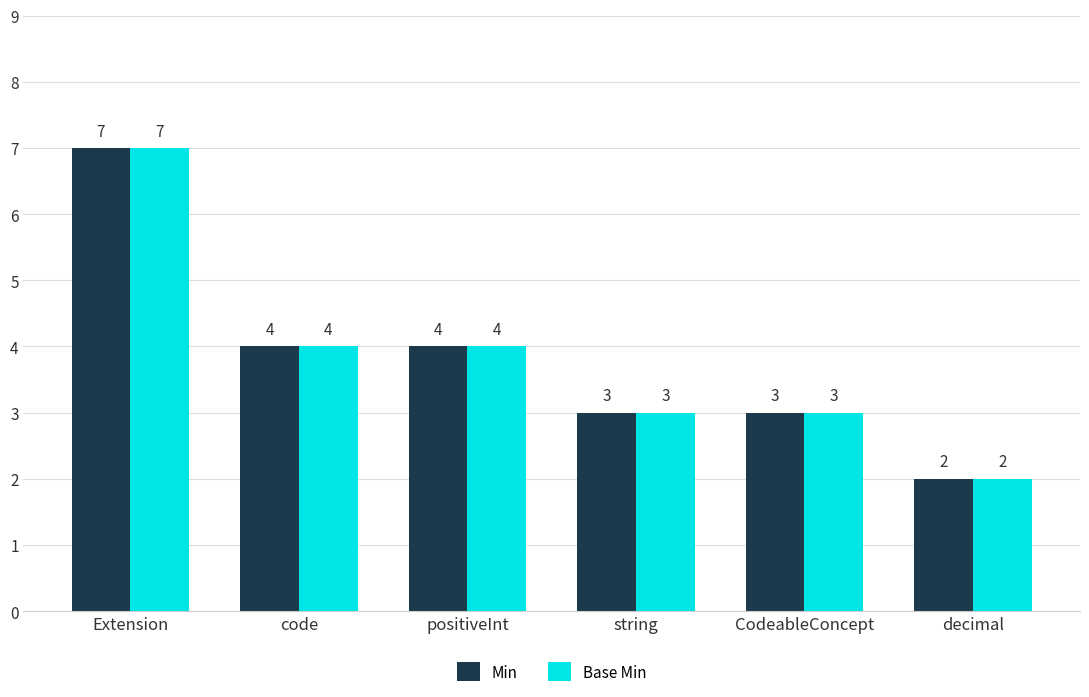

Is it true that Min equals 2 at decimal?

True